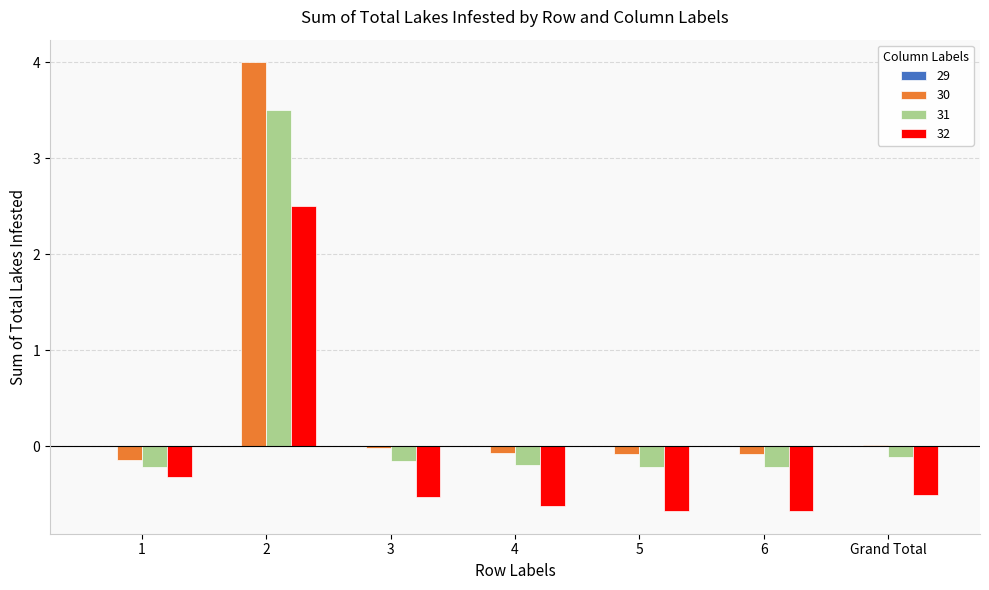

Which series has the largest range (max minus min)?

30